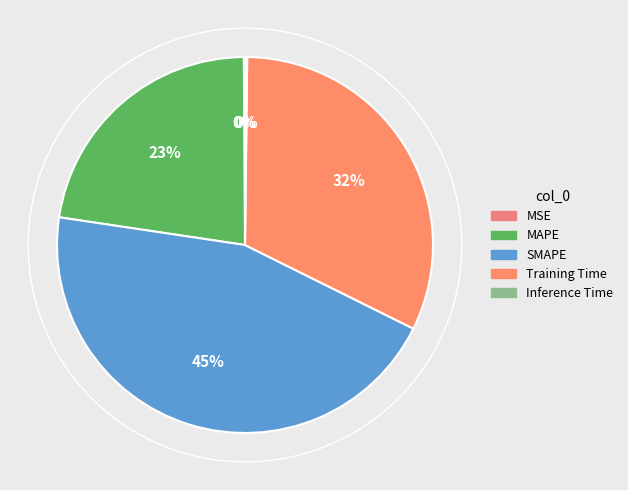

To the nearest percent, what is the combined percentage of SMAPE and Training Time?

77%